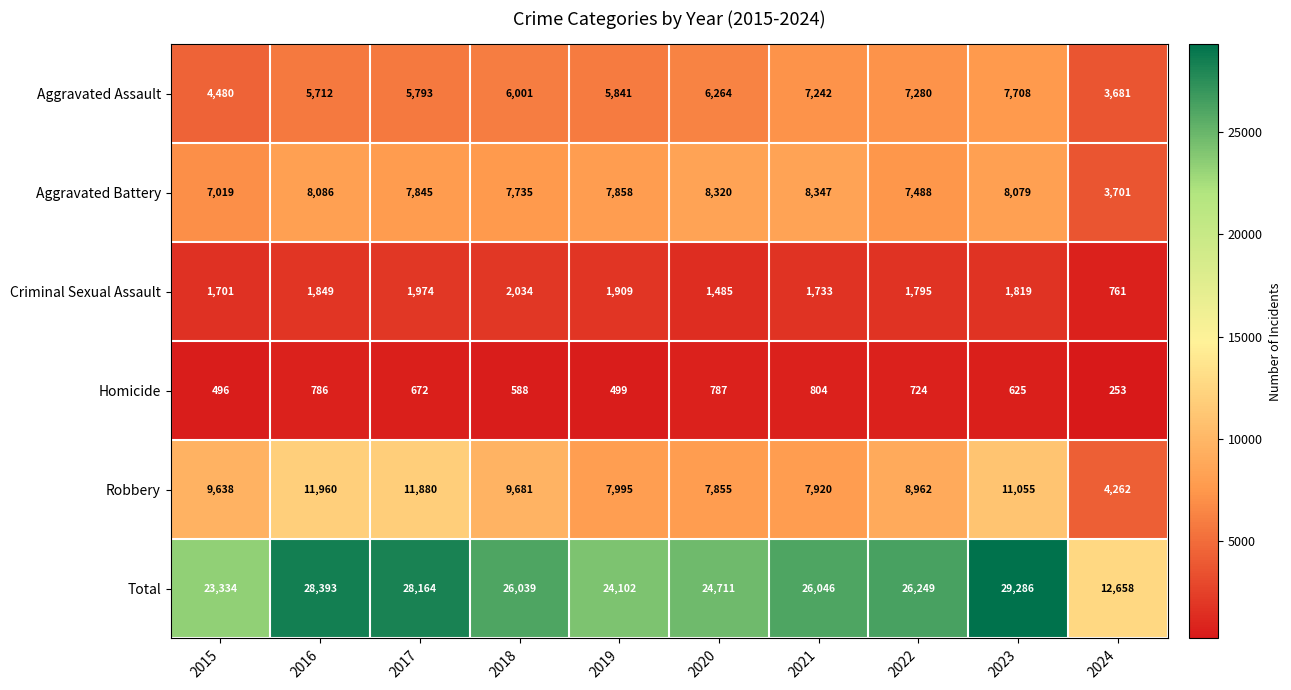

At 2020, list the series in order from smallest to largest.

Homicide, Criminal Sexual Assault, Aggravated Assault, Robbery, Aggravated Battery, Total